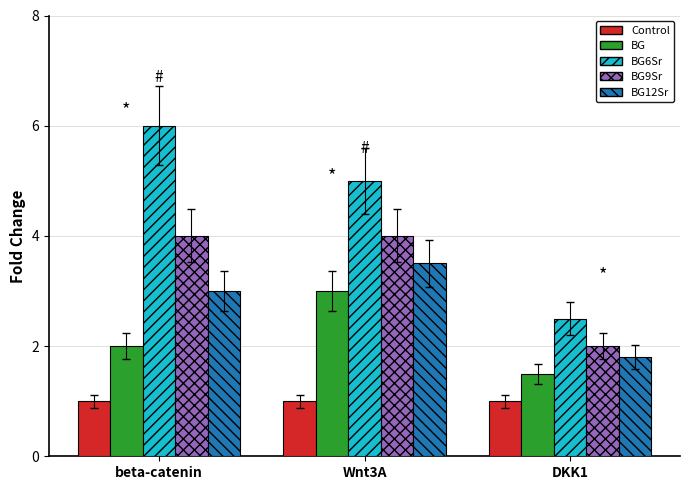

What is the spread (max minus min) of values at beta-catenin?

5.0